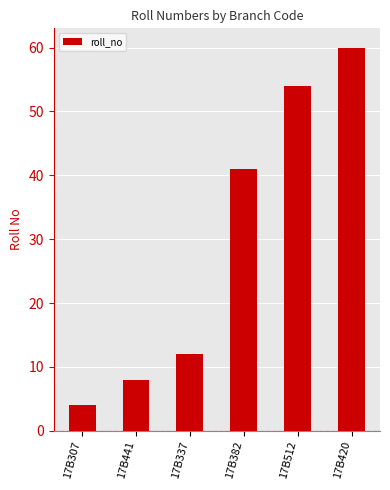

What is the greatest value displayed?

60